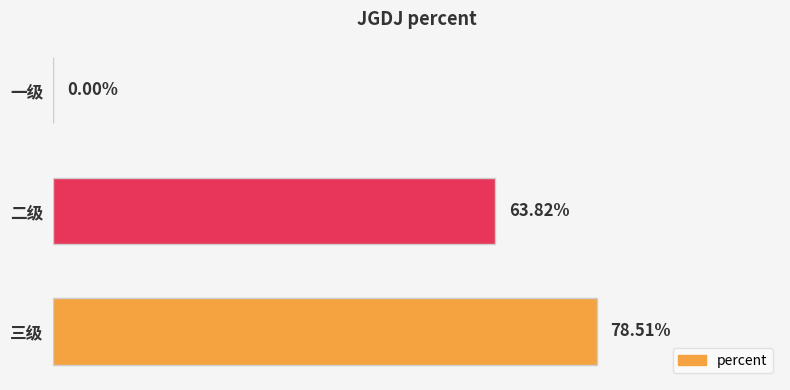

What is the difference between the maximum and minimum values?

0.8